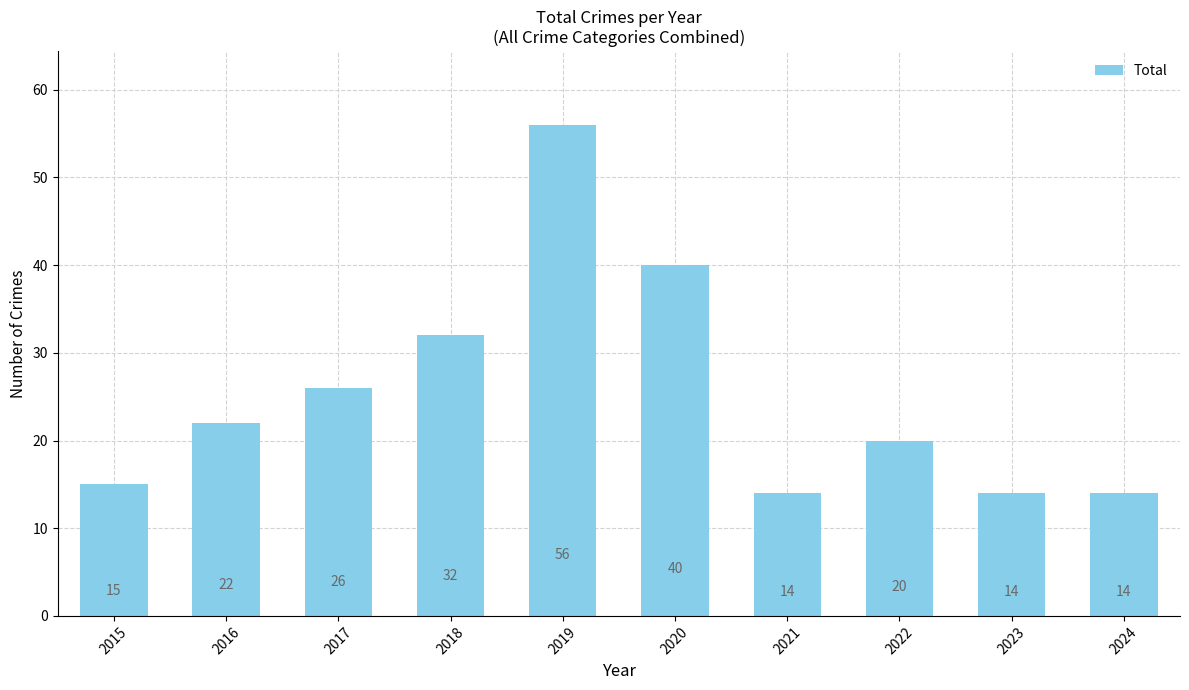

At which label is the value closest to 35?

2018